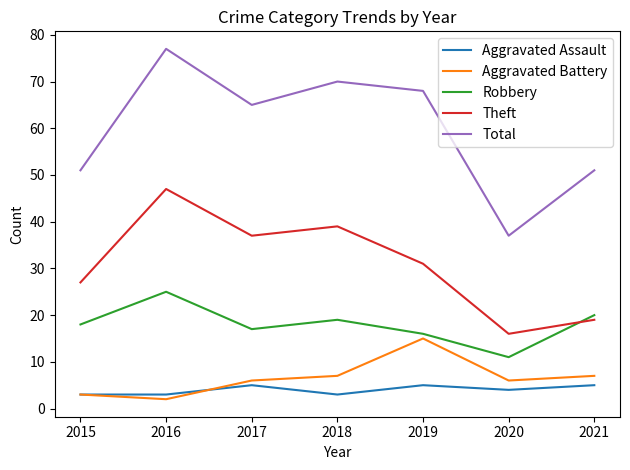

What are all the series names shown in the legend?

Aggravated Assault, Aggravated Battery, Robbery, Theft, Total